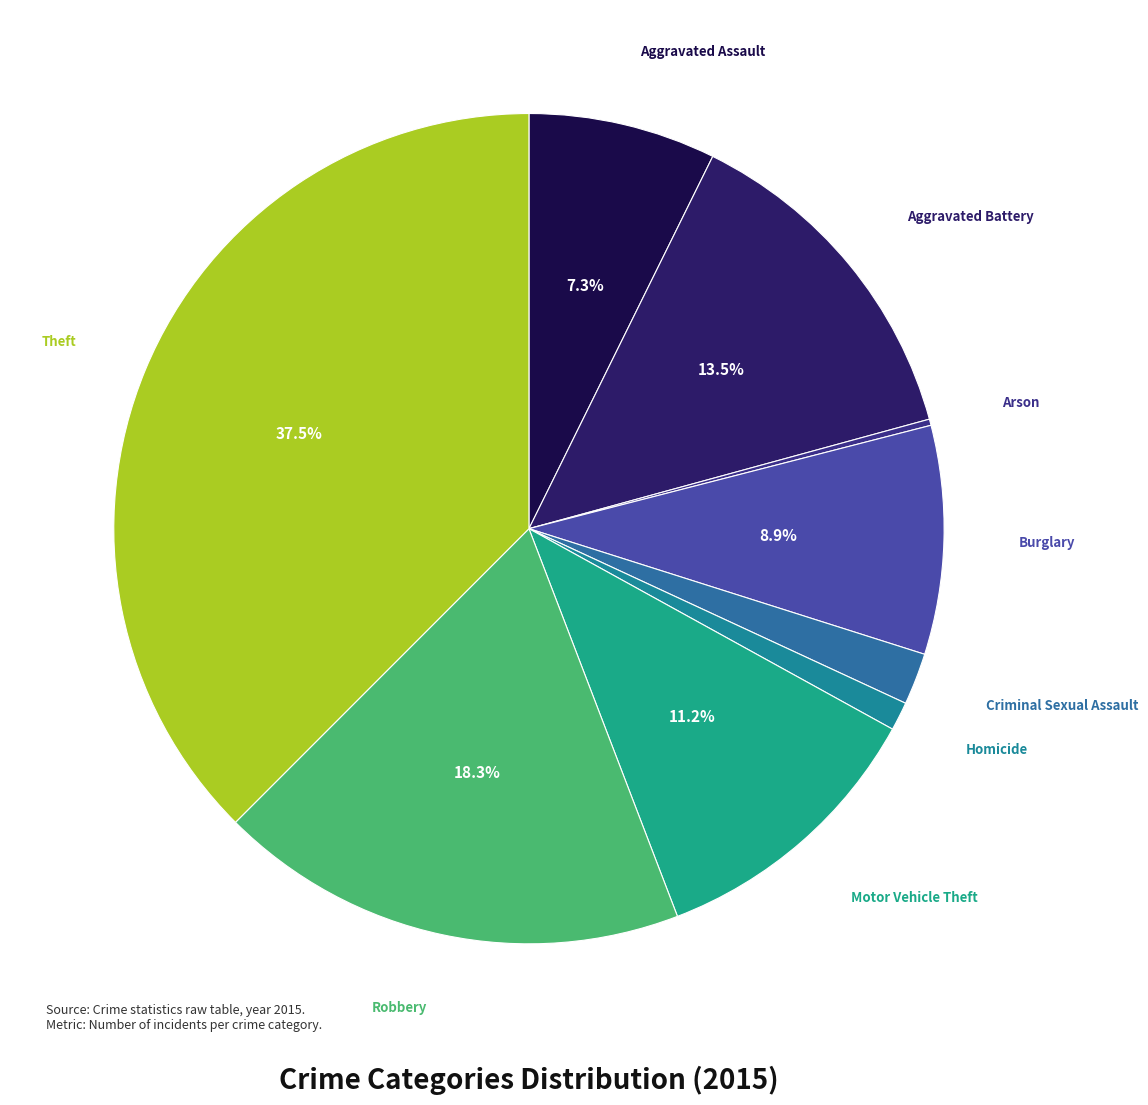

Which category has the biggest portion of the pie?

Theft